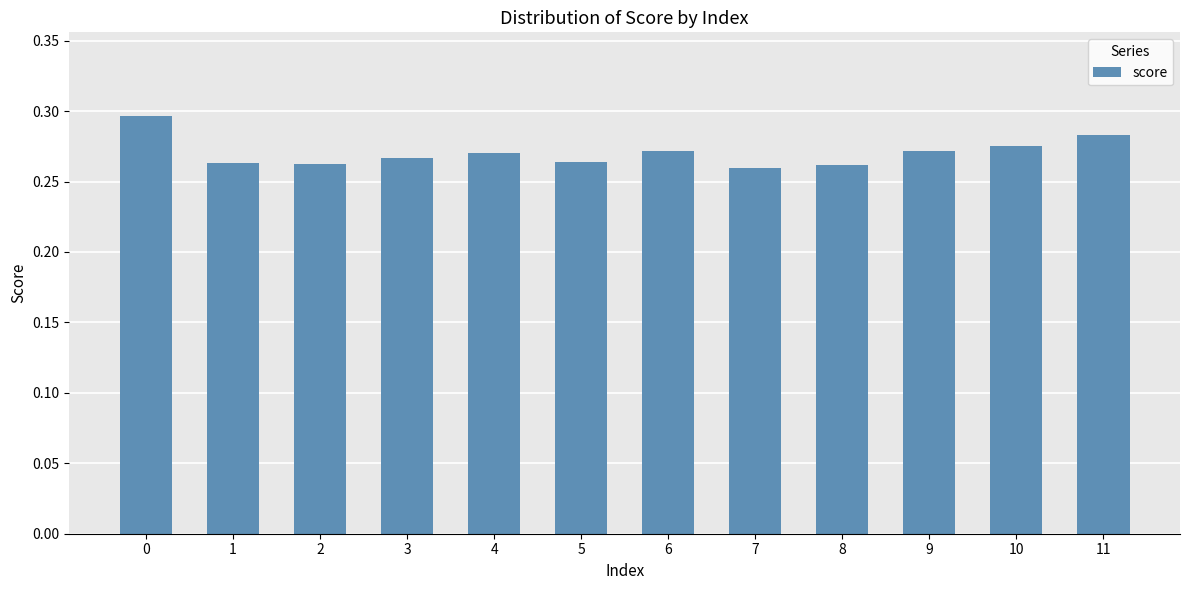

The value at 2 is 0.1. True or false?

False